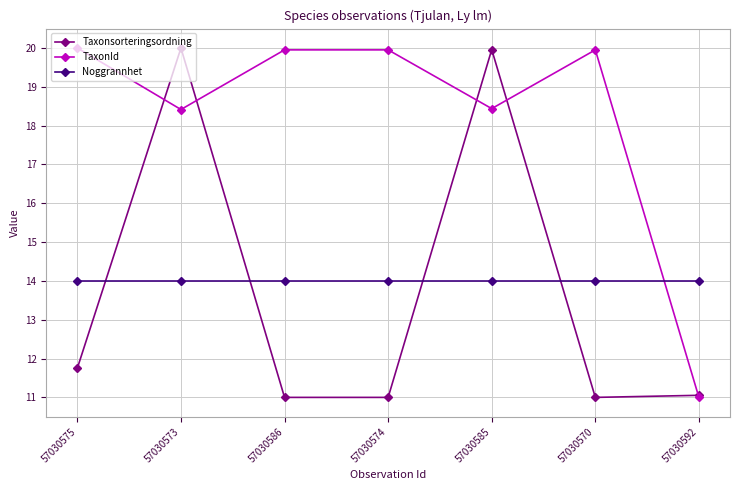

What is the sum of all TaxonId values?

127.7